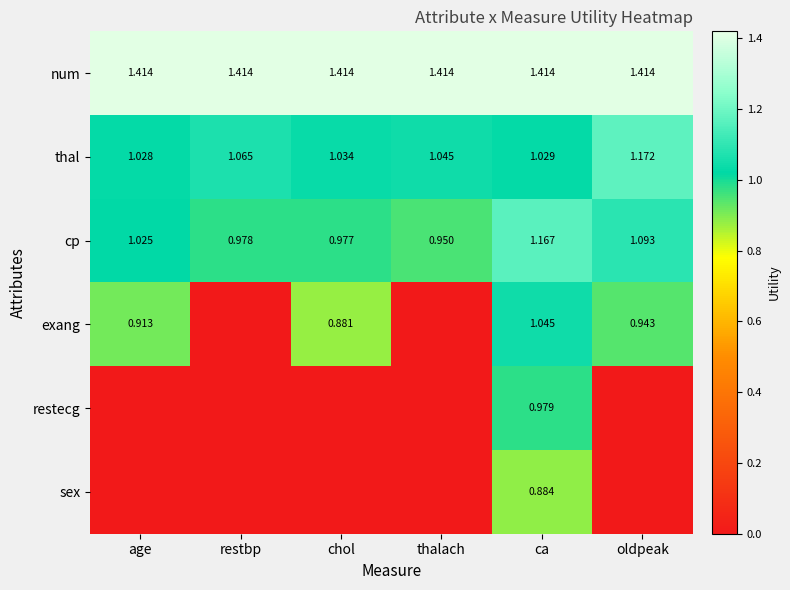

Where is cp nearest to the value 1?

restbp